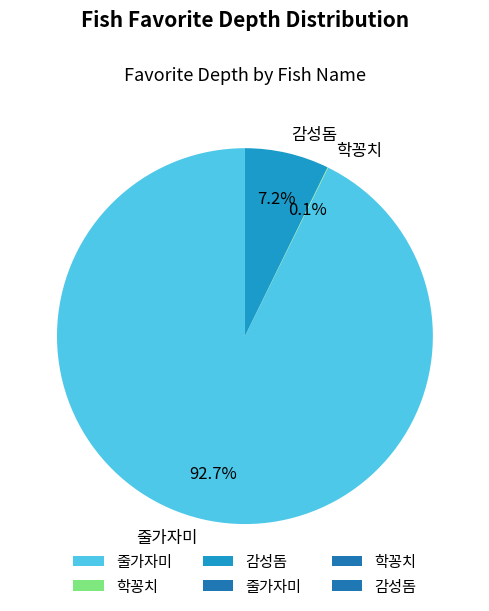

To the nearest percent, what is the average slice percentage?

33%